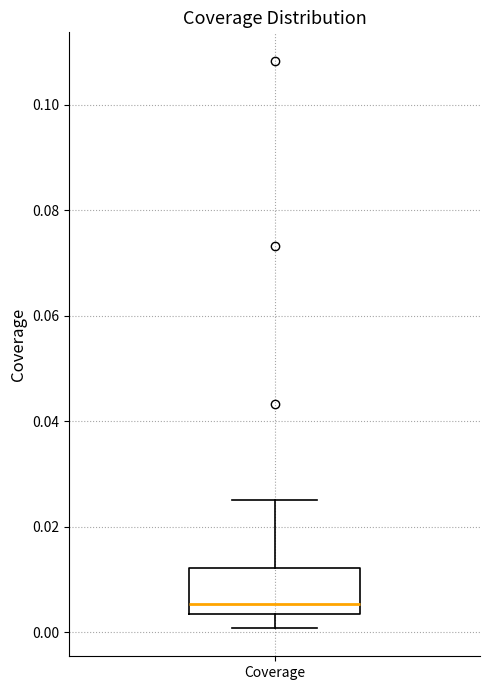

Read this box plot against the y-axis: the position of the median line, the range covered by the box, and the ends of both whiskers. The values are not printed on the chart, so give them approximately, as read against the axis.

median 0.006, box 0.004 to 0.012, whiskers 0.000 to 0.026